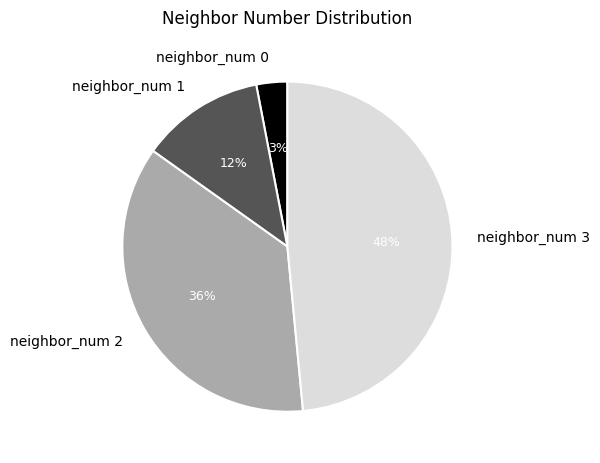

Does any single category account for the majority?

No